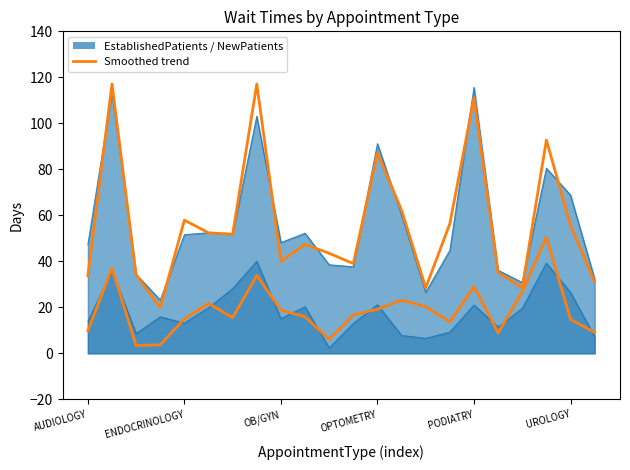

How many data points in EstablishedPatients (smooth) are less than 16?

11